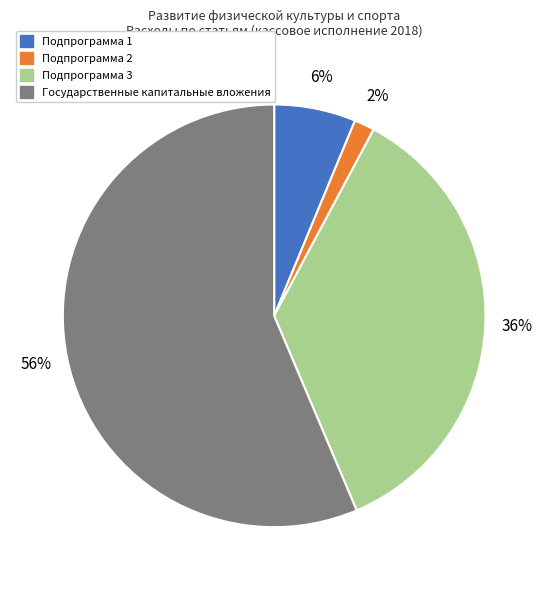

To the nearest percent, what portion does Подпрограмма 2 represent?

2%